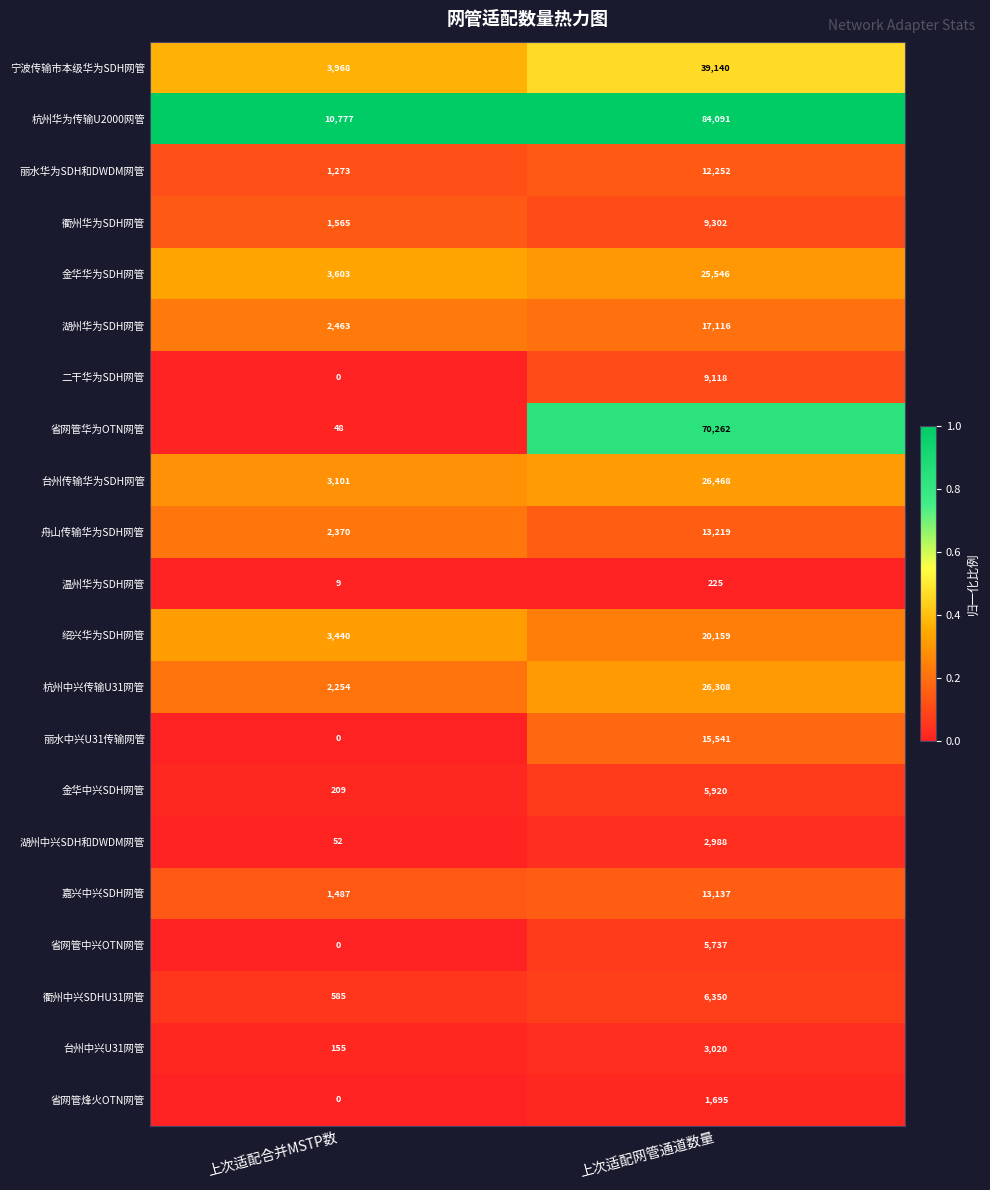

At which label is 湖州中兴SDH和DWDM网管 closest to 1520?

上次适配合并MSTP数